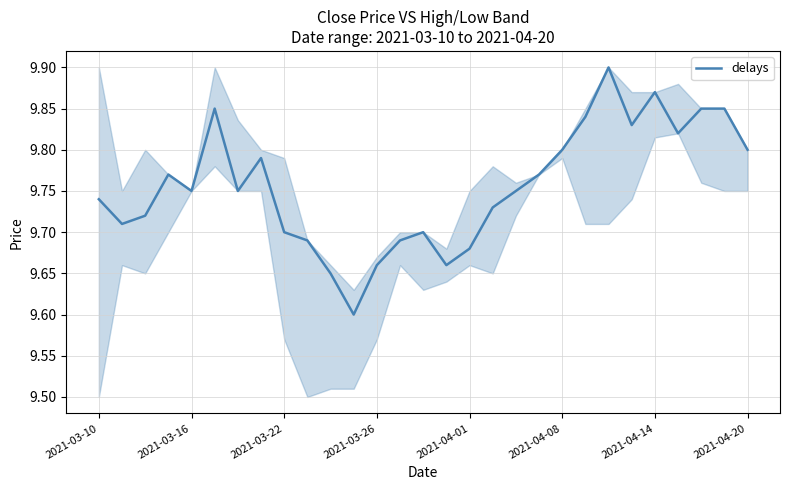

What is the maximum value shown in the chart?

9.9